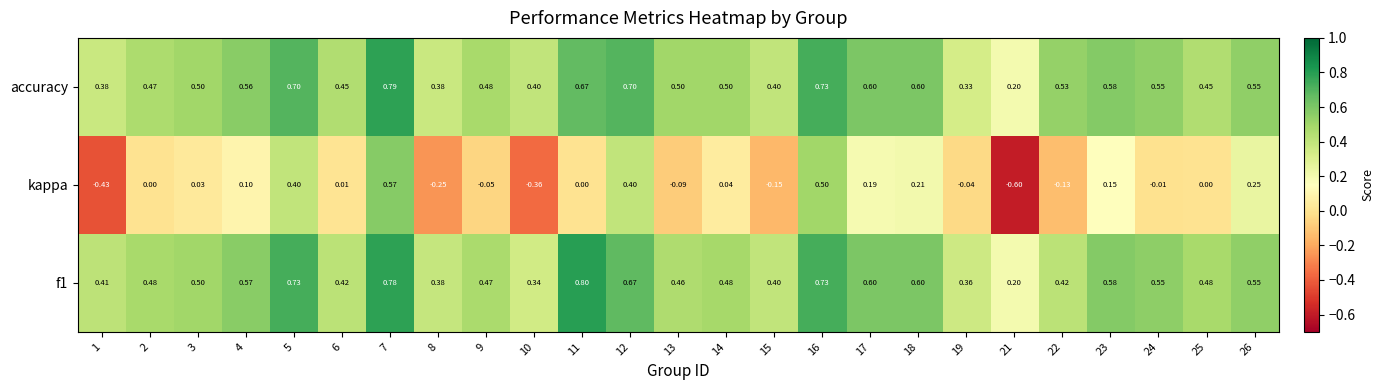

Which series has the largest range (max minus min)?

kappa